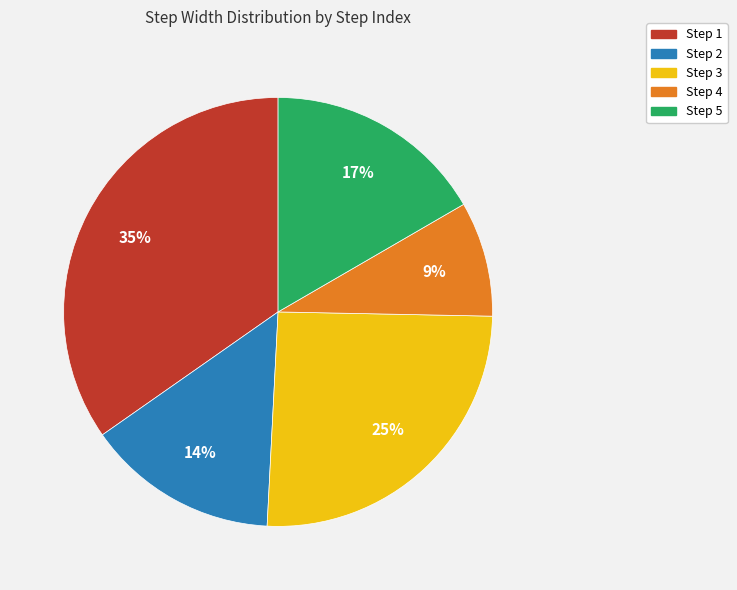

To the nearest percent, what percentage of the pie is Step 5?

17%